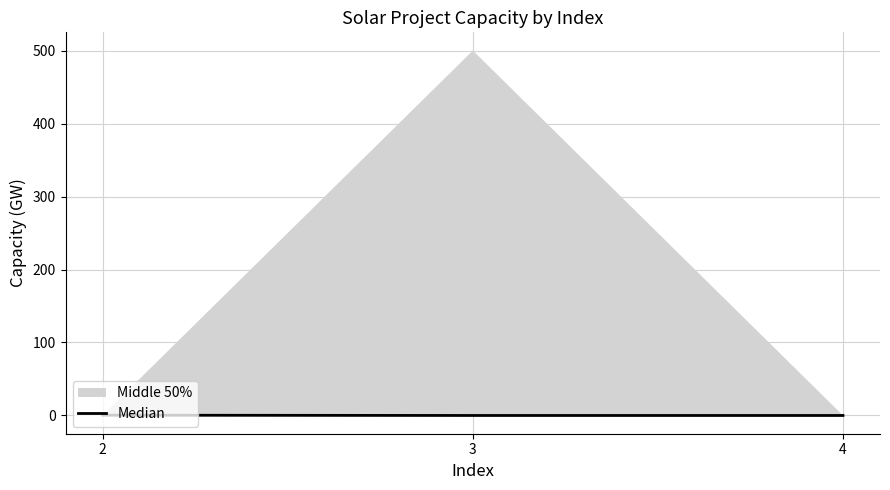

Count the values in the range 0 to 1.

3